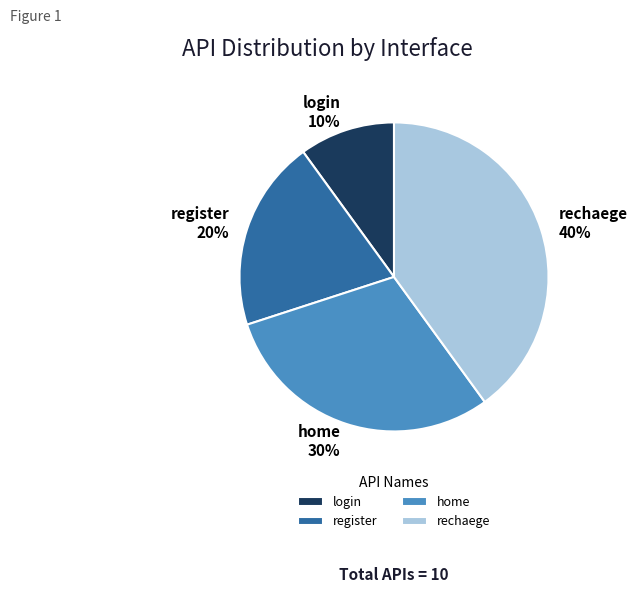

What is the largest slice in the pie chart?

rechaege